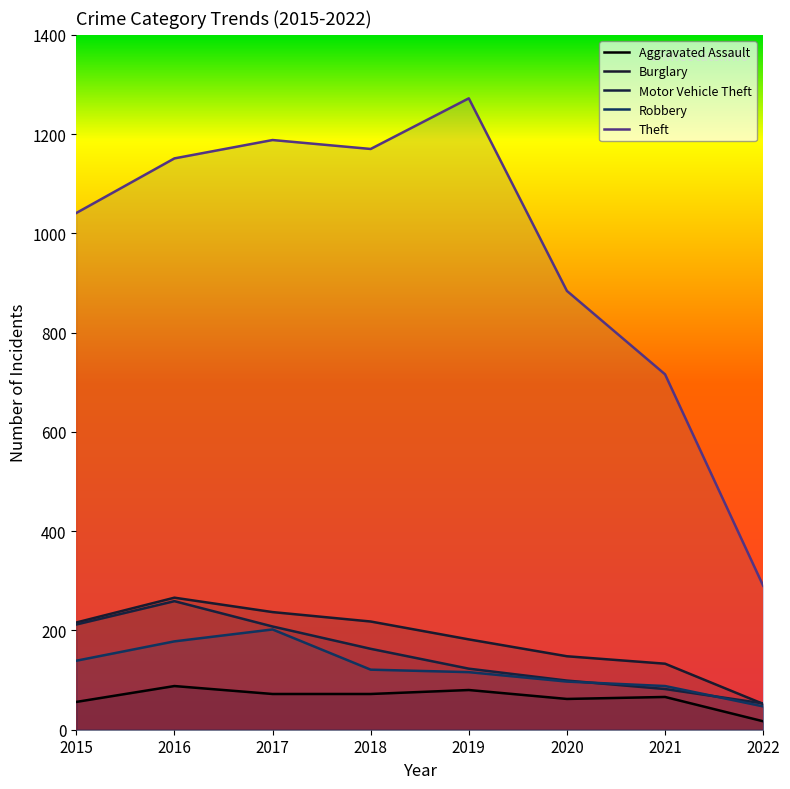

How many distinct data groups are displayed?

5